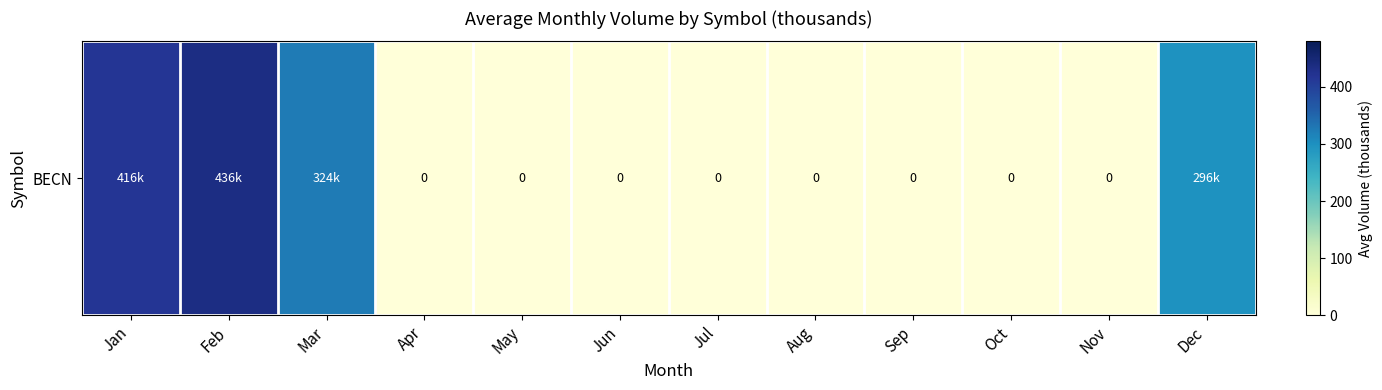

What is the maximum value shown in the chart?

436.2